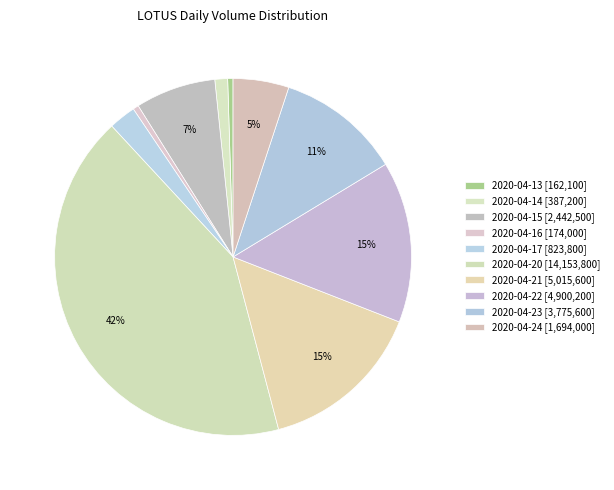

Count the number of slices in the pie.

10